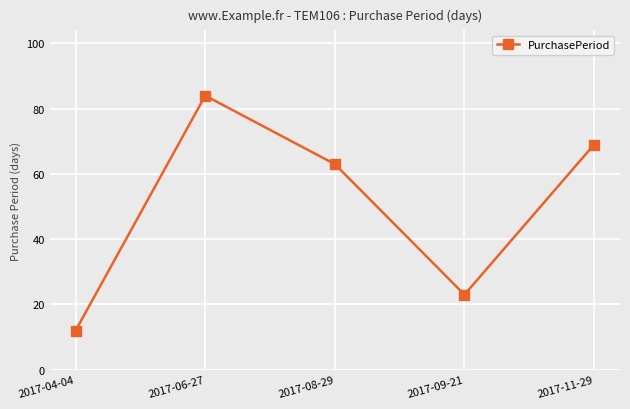

What position from the right is 2017-09-21?

2